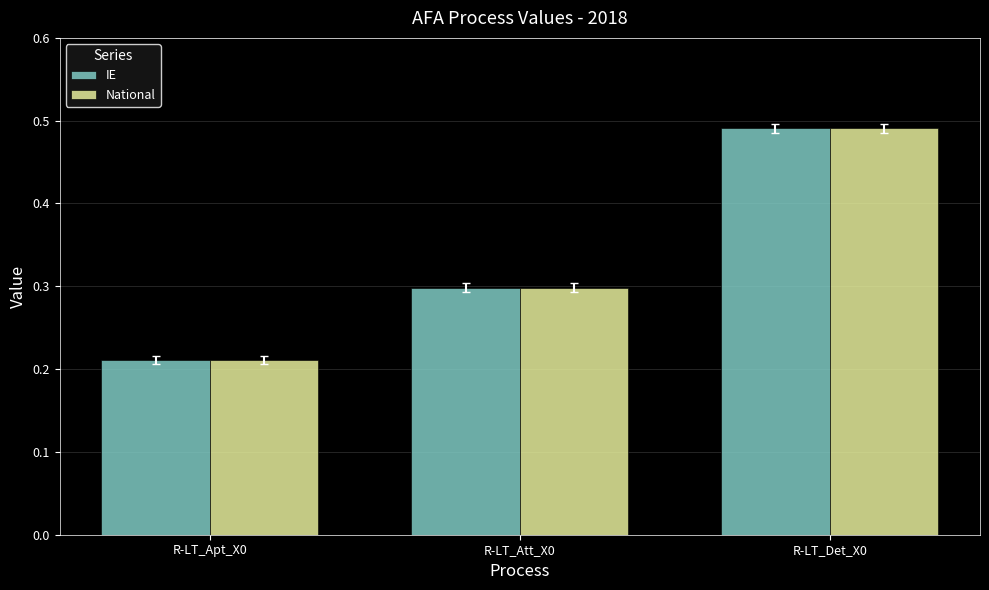

At which category is the sum across all series the highest?

R-LT_Det_X0